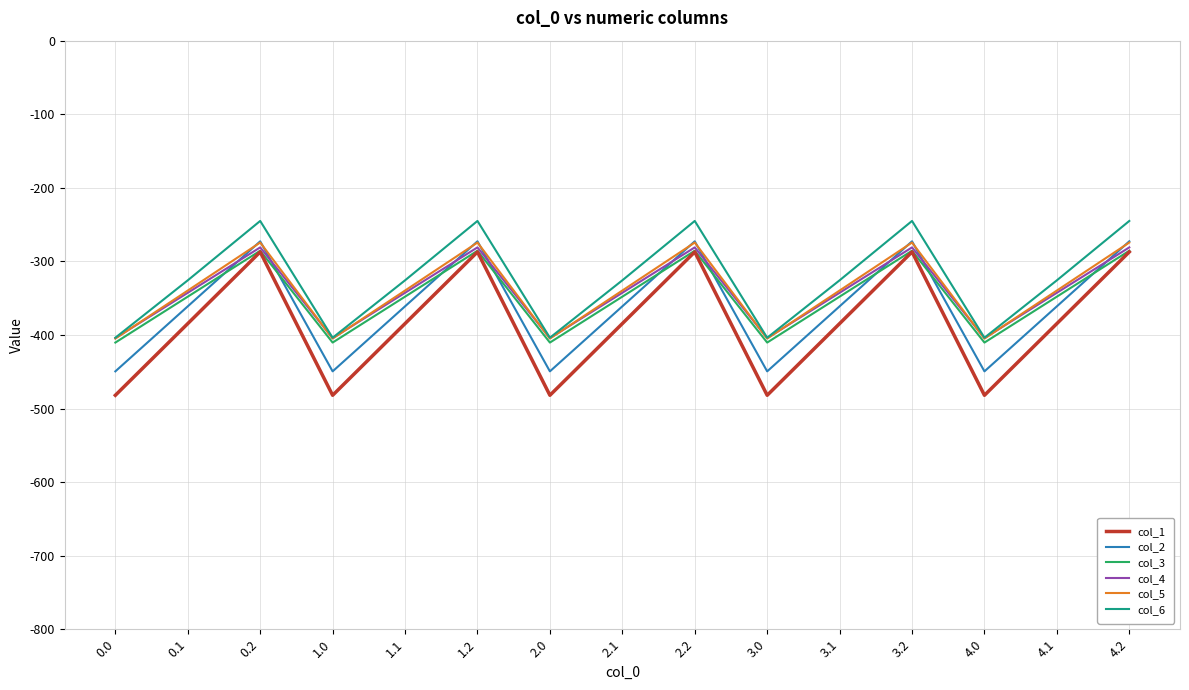

What is the difference between the highest and lowest values at 0.0?

78.2